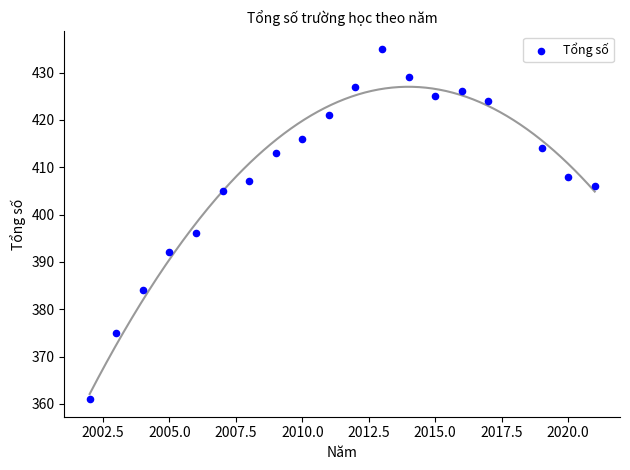

What is the range of Y values (max minus min)?

74